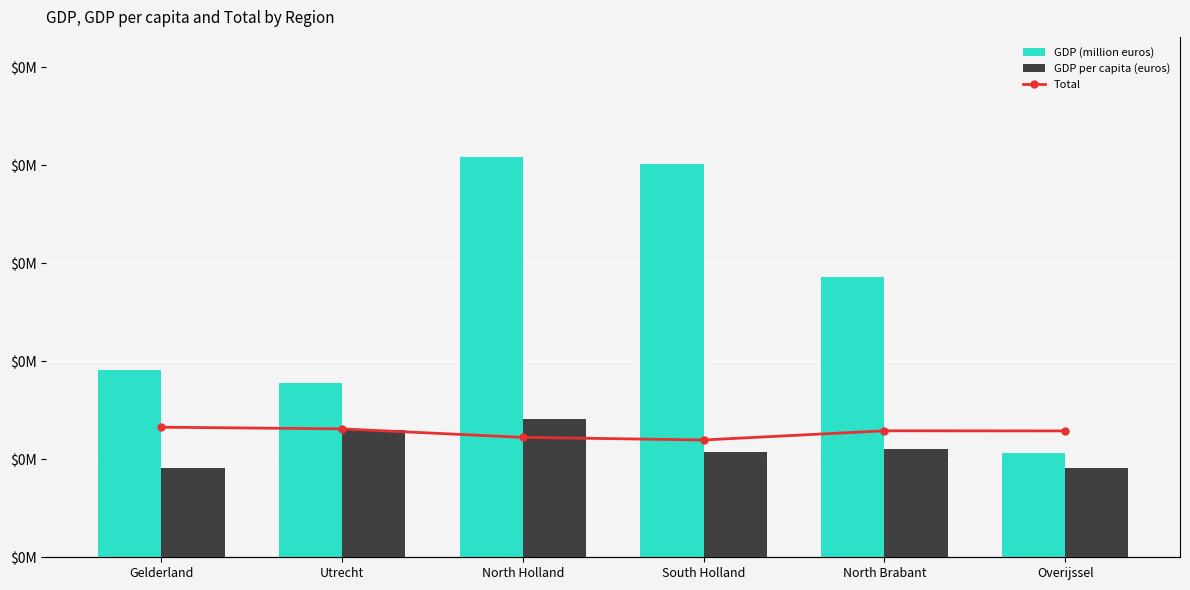

Is the value of Total at Gelderland greater than the value of GDP (million euros) at North Holland?

No